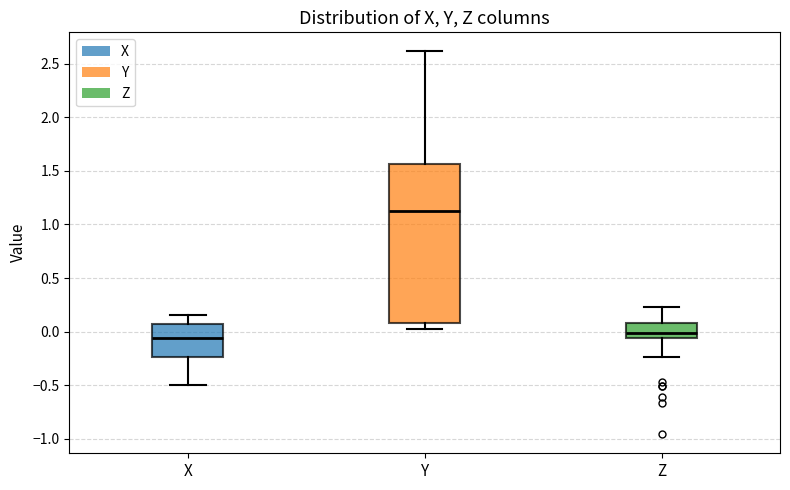

Which box's median line is the highest?

Y